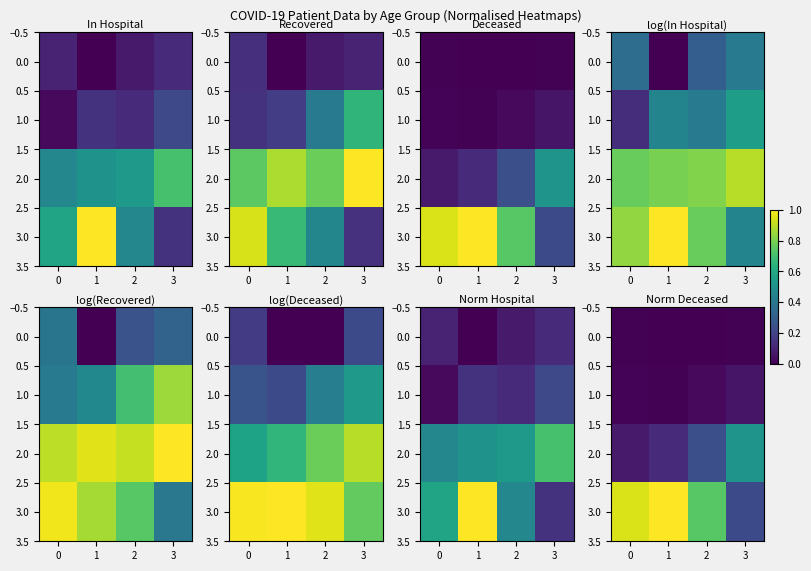

At 0, list the series in order from largest to smallest.

3.0, 2.0, 1.0, 0.0